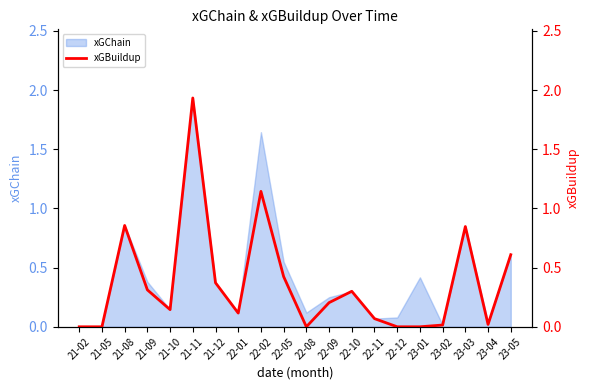

Is it true that xGChain equals 0.1 at 22-10?

False